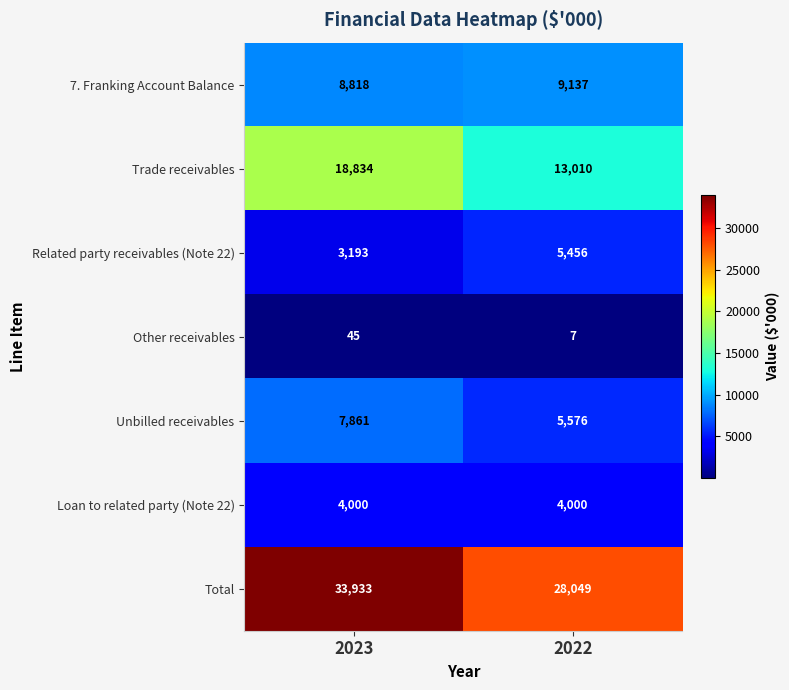

What is the smallest value displayed?

7